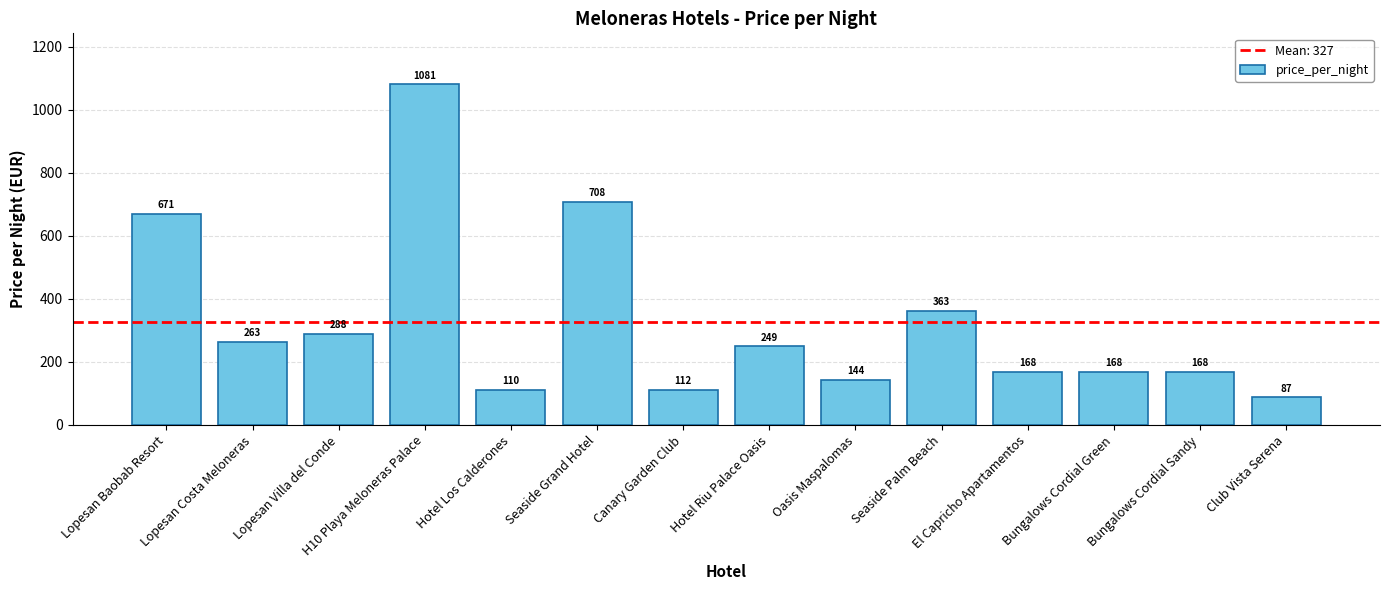

The value at Hotel Riu Palace Oasis is 90. True or false?

False